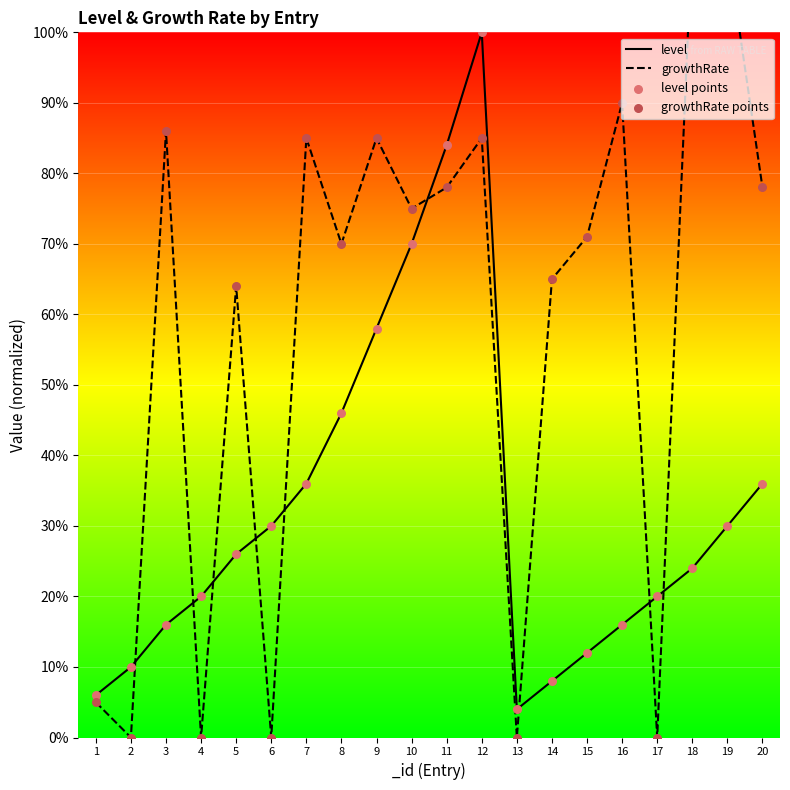

Is the value of growthRate at 6 greater than the value of growthRate points at 11?

No